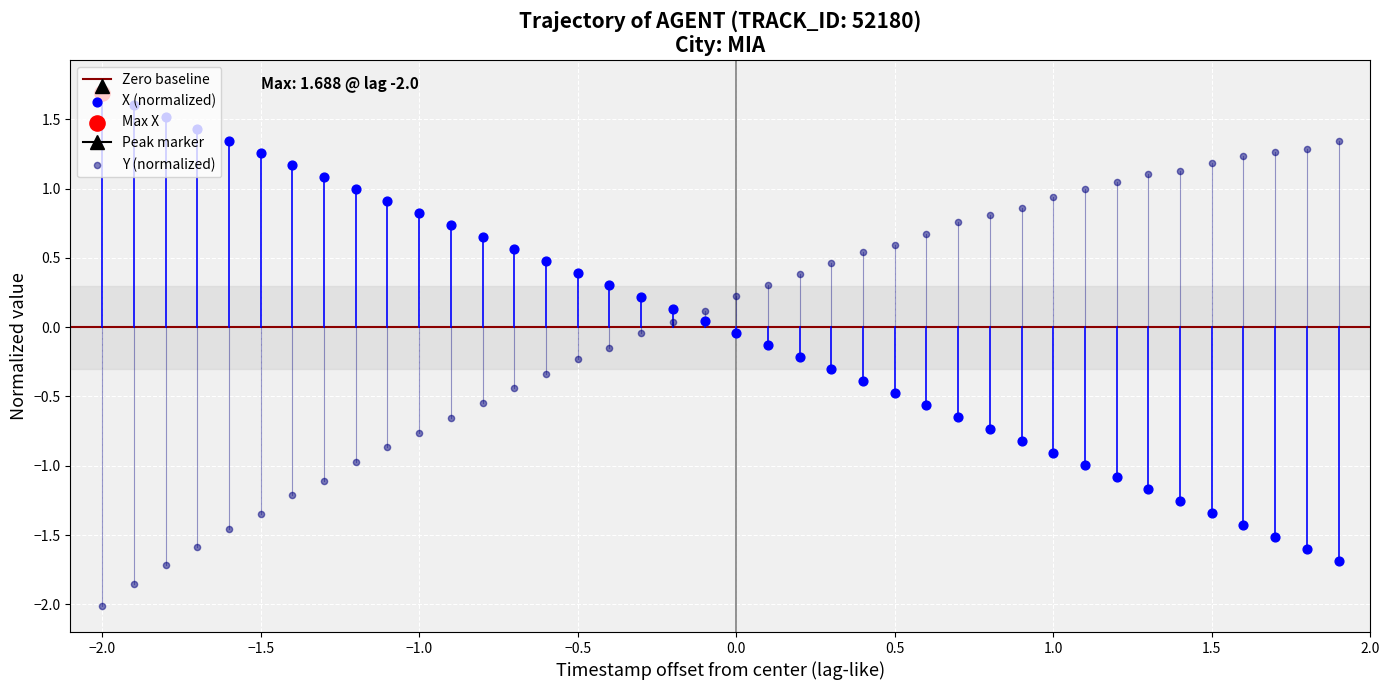

At how many categories does at least one series exceed -1?

40